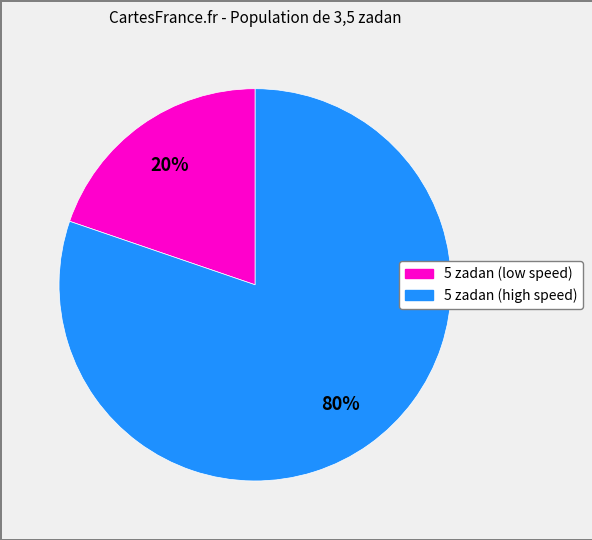

Is there any slice that represents more than half of the pie?

Yes